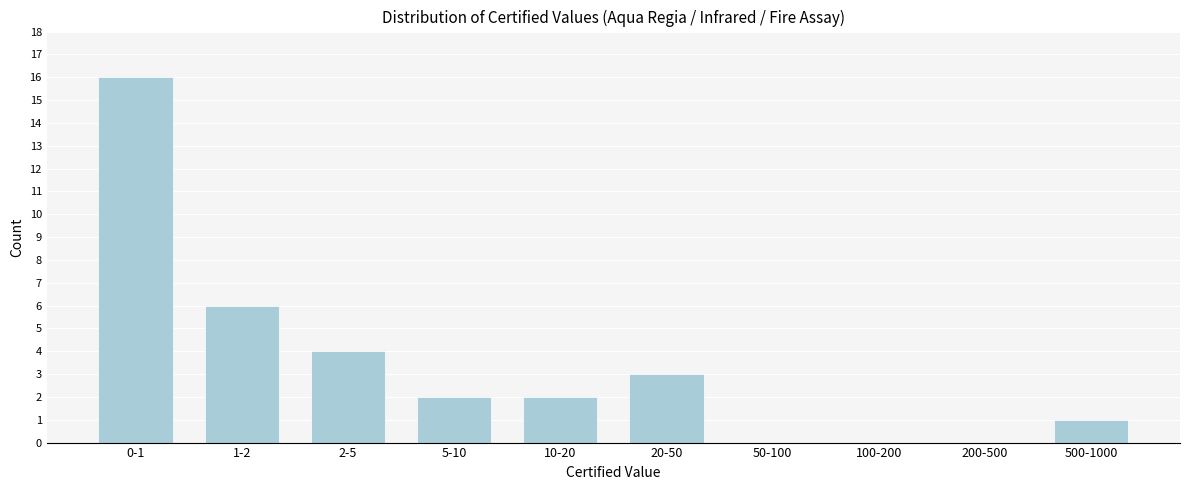

Reading right to left, list all the values displayed in this chart.

500-1000=1	200-500=0	100-200=0	50-100=0	20-50=3	10-20=2	5-10=2	2-5=4	1-2=6	0-1=16